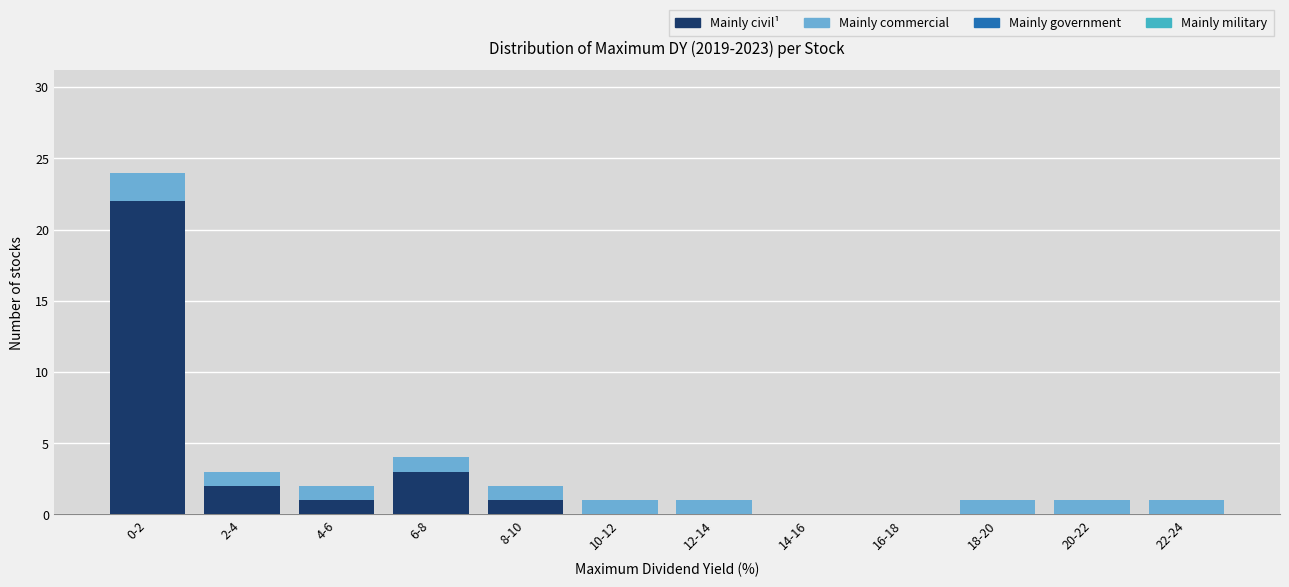

Reading left to right, list the values for the Mainly civil¹ series.

0-2=22	2-4=2	4-6=1	6-8=3	8-10=1	10-12=0	12-14=0	14-16=0	16-18=0	18-20=0	20-22=0	22-24=0